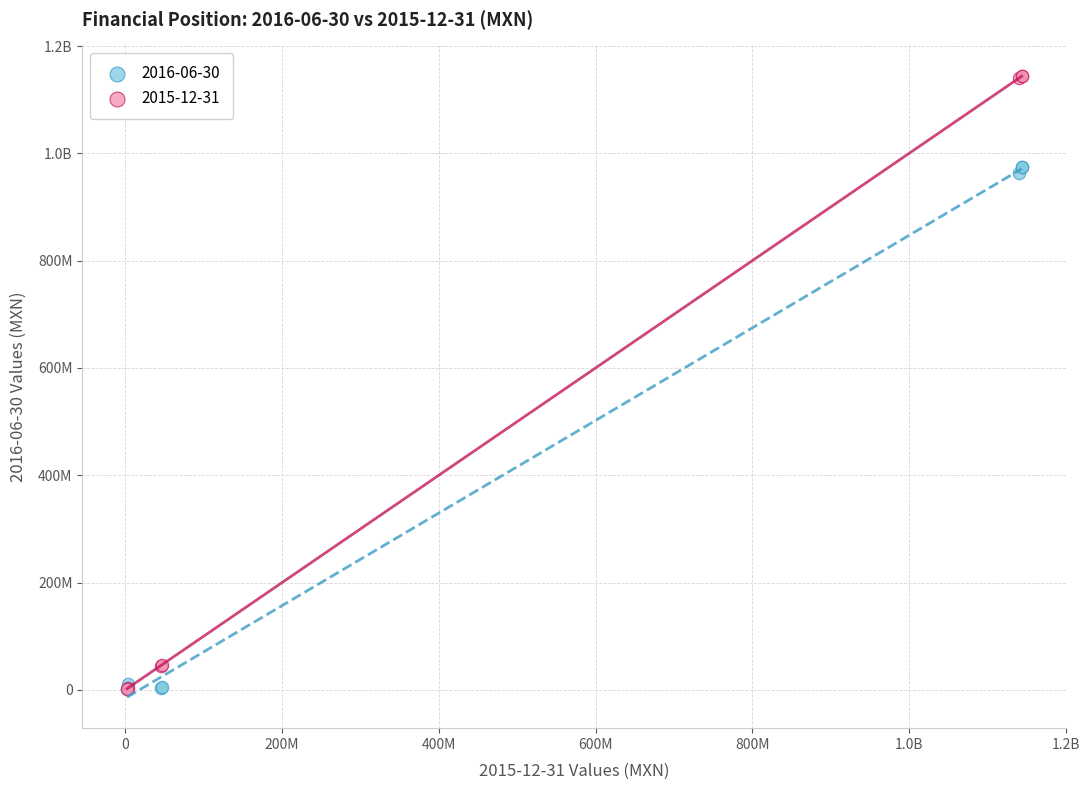

What are all the series names shown in the legend?

2016-06-30, 2015-12-31